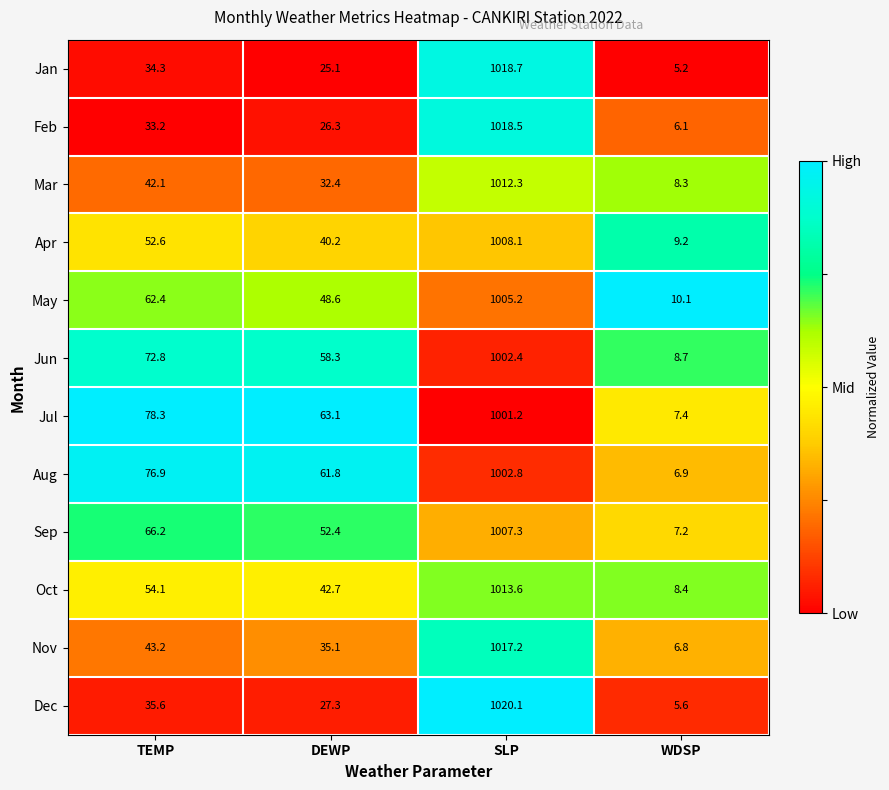

Which series has the widest spread of values?

Dec